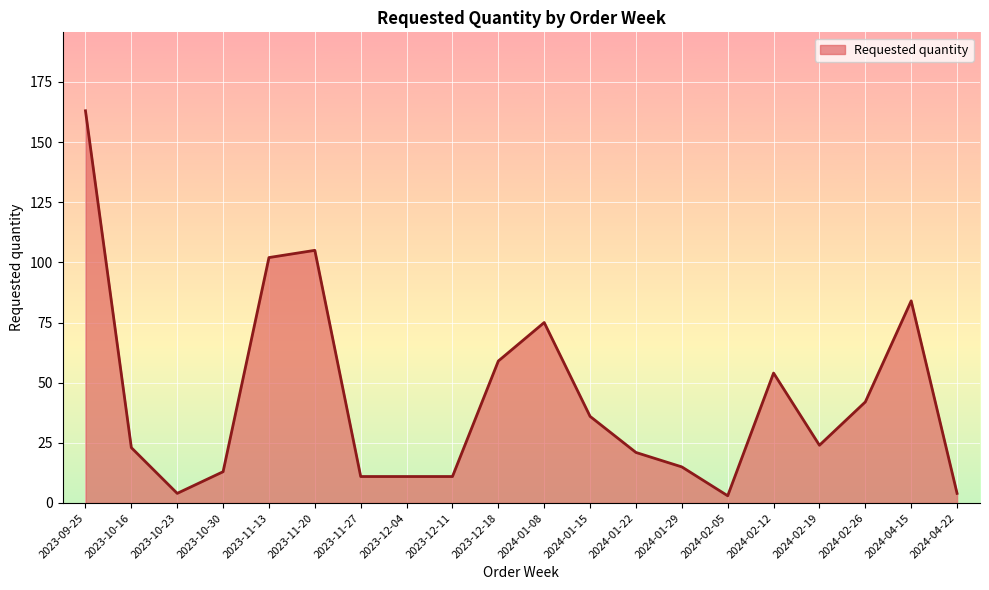

The chart shows a value of 75 at 2024-01-08. True or false?

True